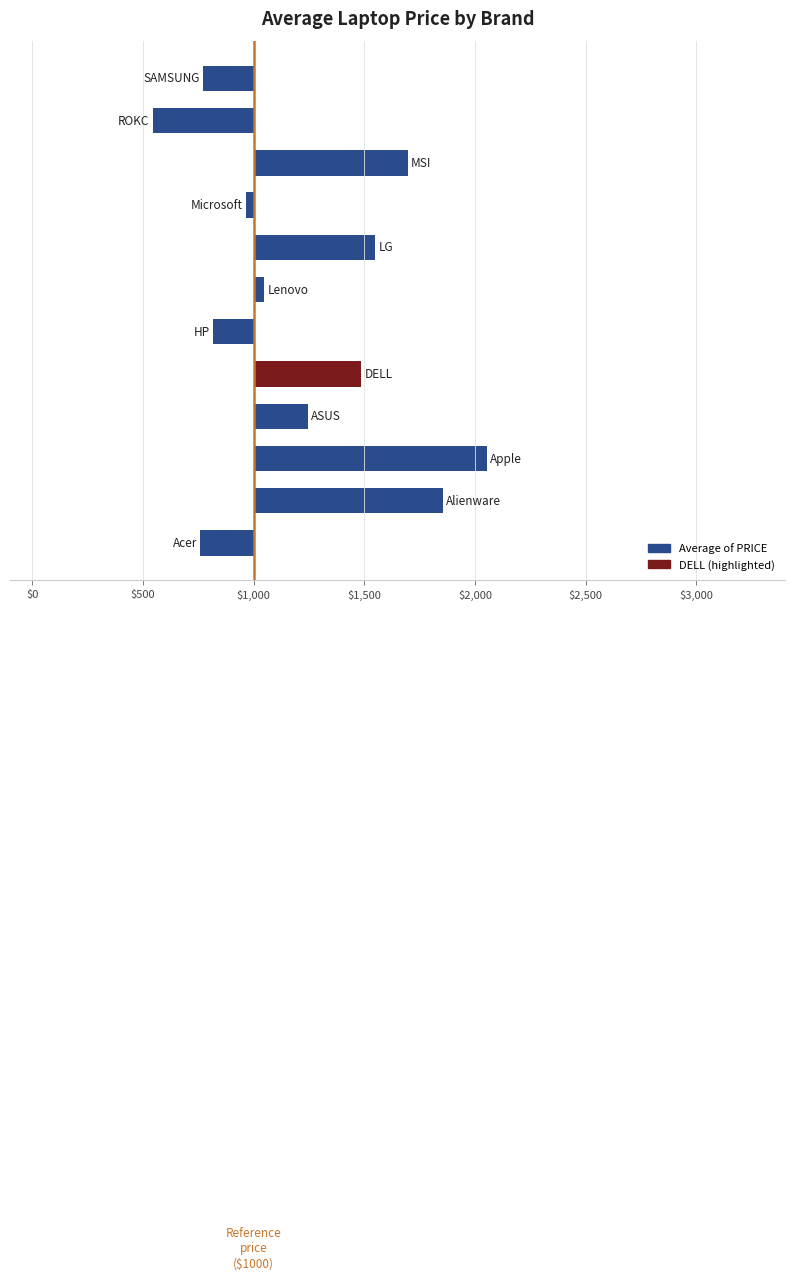

Does the chart contain any negative values?

Yes